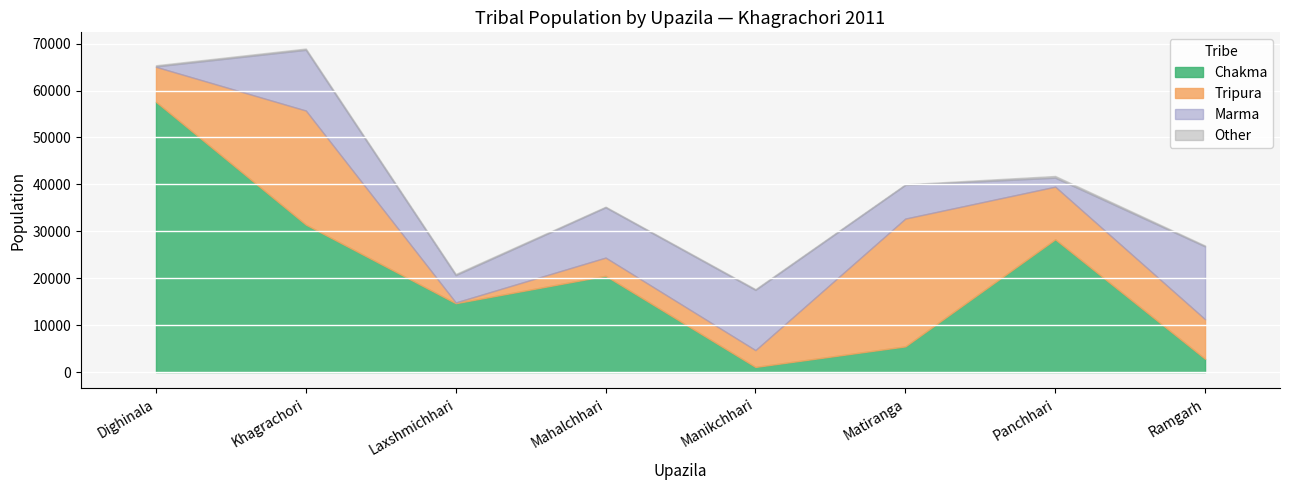

What is the label of the 3rd point from the left?

Laxshmichhari